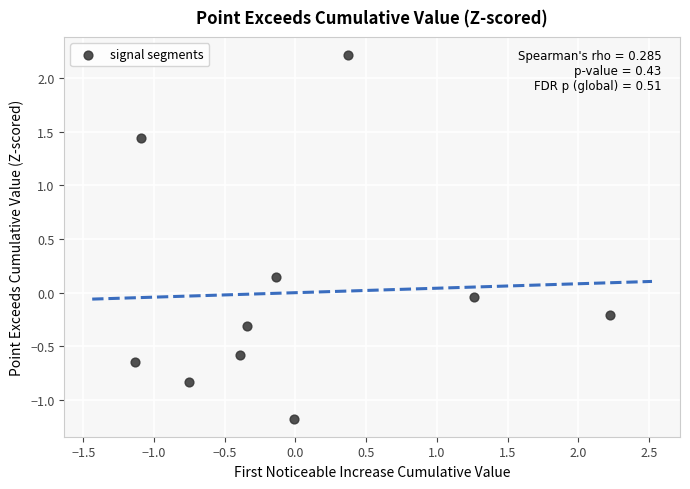

What is the range of Y values (max minus min)?

3.4